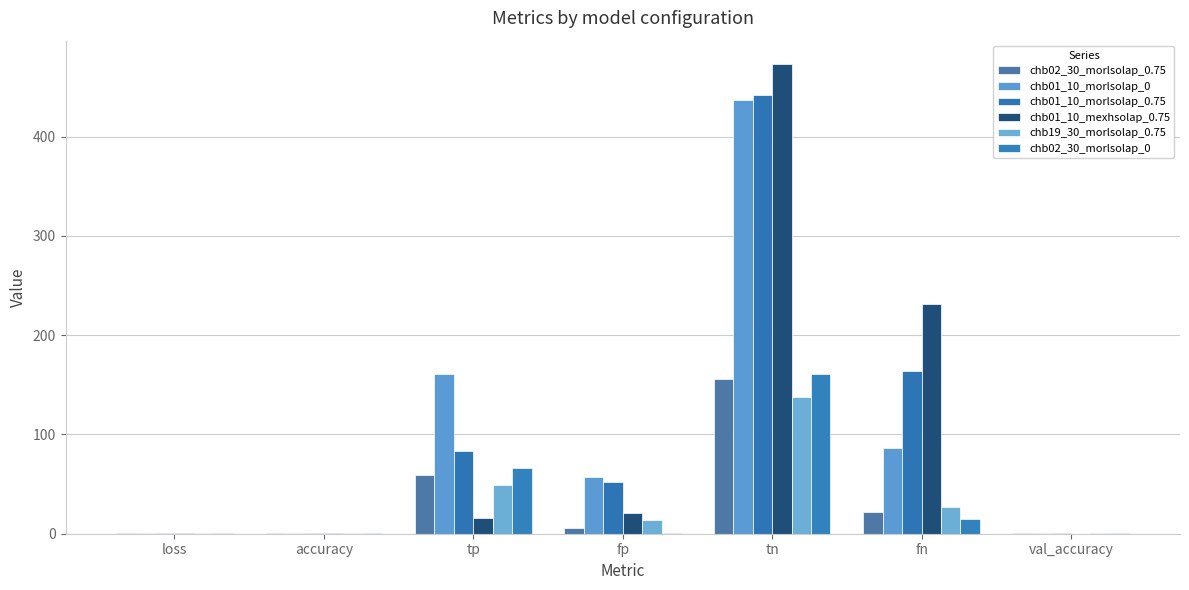

Reading left to right, transcribe all the data shown in this chart.

chb02_30_morlsolap_0.75: 0.6	0.8	59.0	6.0	156.0	22.0	0.7
chb01_10_morlsolap_0: 0.7	0.7	161.0	57.0	437.0	86.0	0.3
chb01_10_morlsolap_0.75: 1.0	0.4	83.0	52.0	442.0	164.0	0.3
chb01_10_mexhsolap_0.75: 1.2	0.3	16.0	21.0	473.0	231.0	0.1
chb19_30_morlsolap_0.75: 0.6	0.7	49.0	14.0	138.0	27.0	0.4
chb02_30_morlsolap_0: 0.4	0.9	66.0	1.0	161.0	15.0	0.8